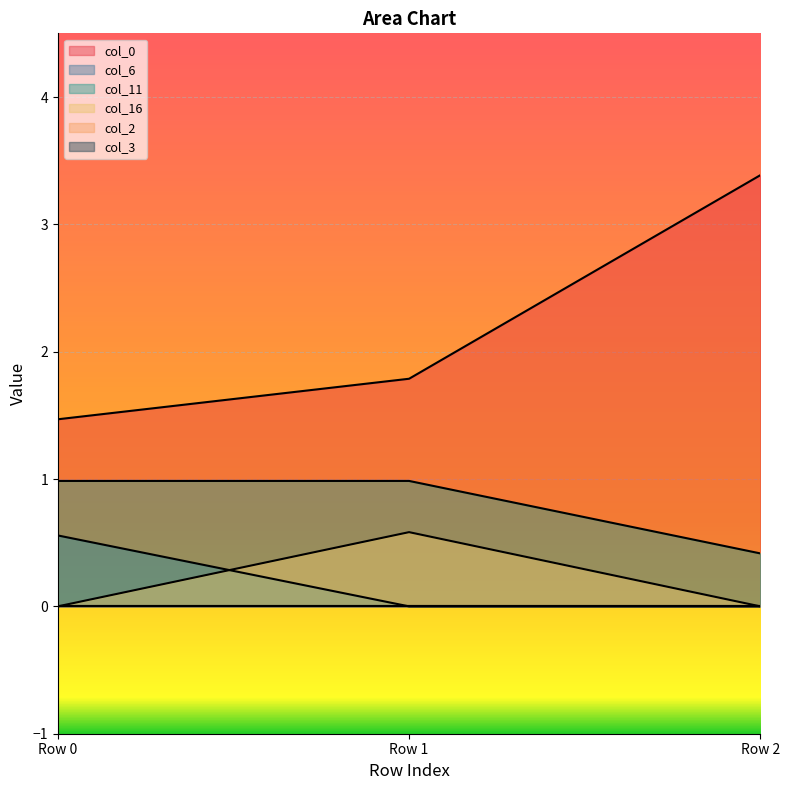

How many categories are shown in the chart?

3